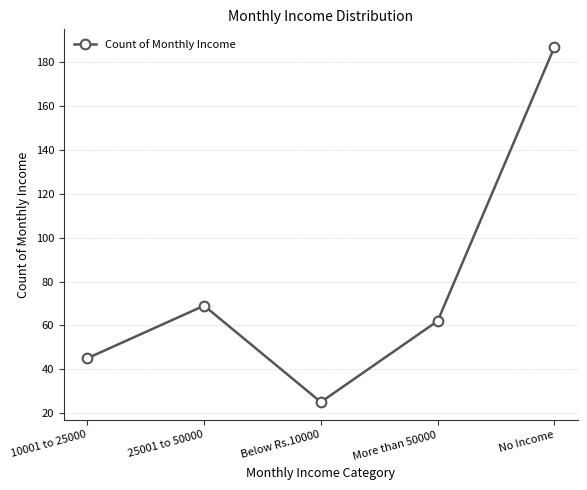

What is the change in value from 25001 to 50000 to Below Rs.10000?

-44